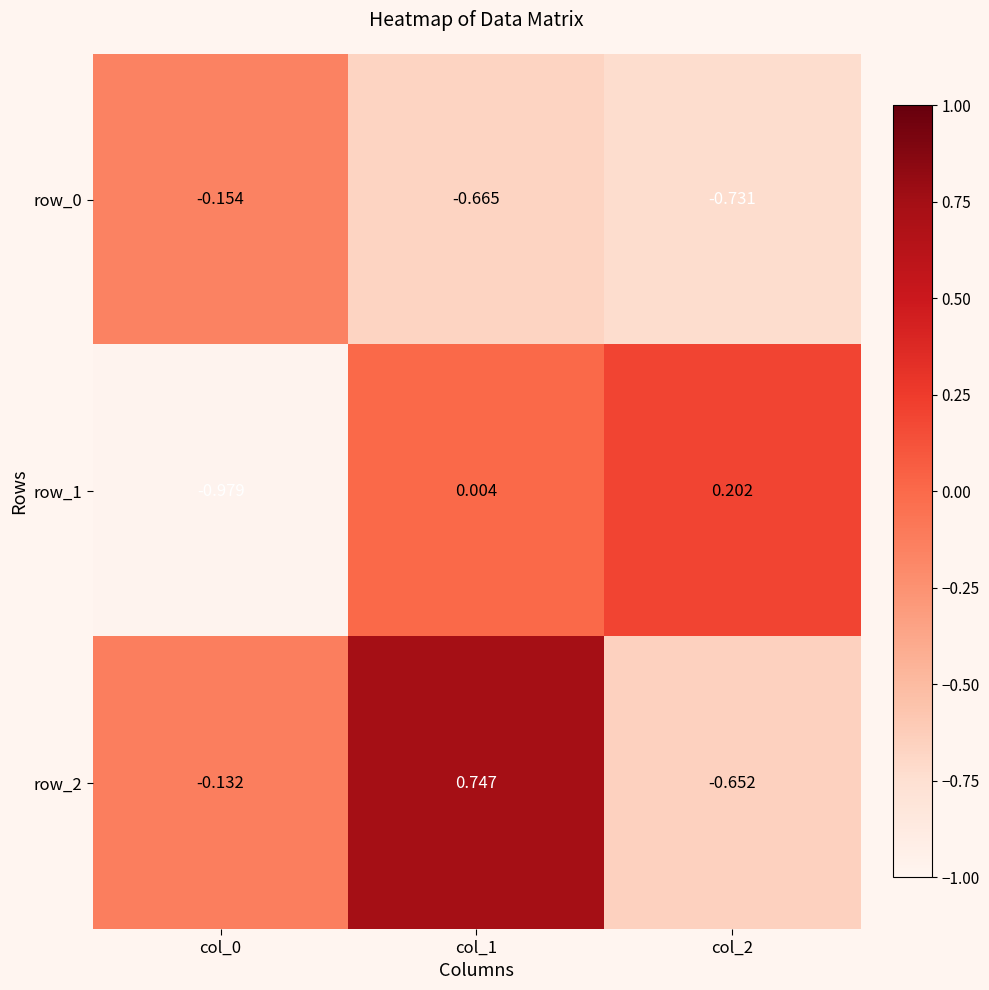

What is the average value of the row_0 series?

-0.5